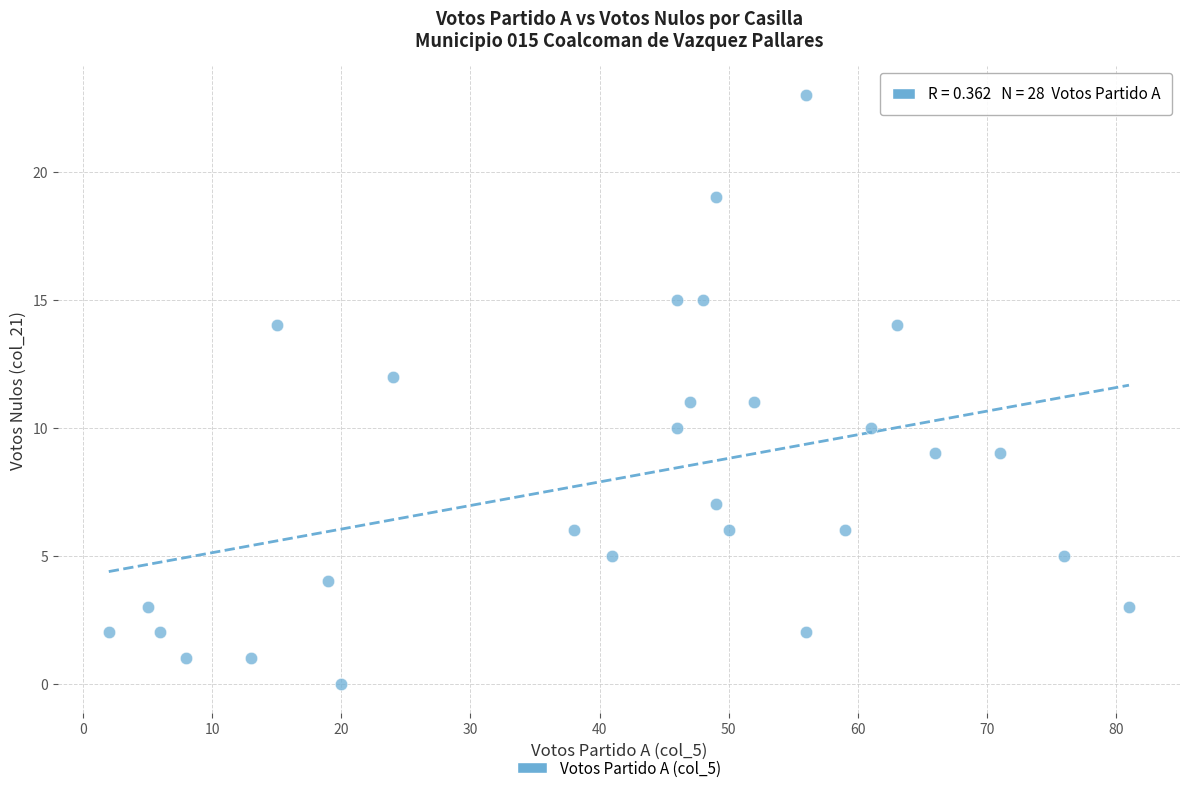

What is the range of Y values (max minus min)?

23